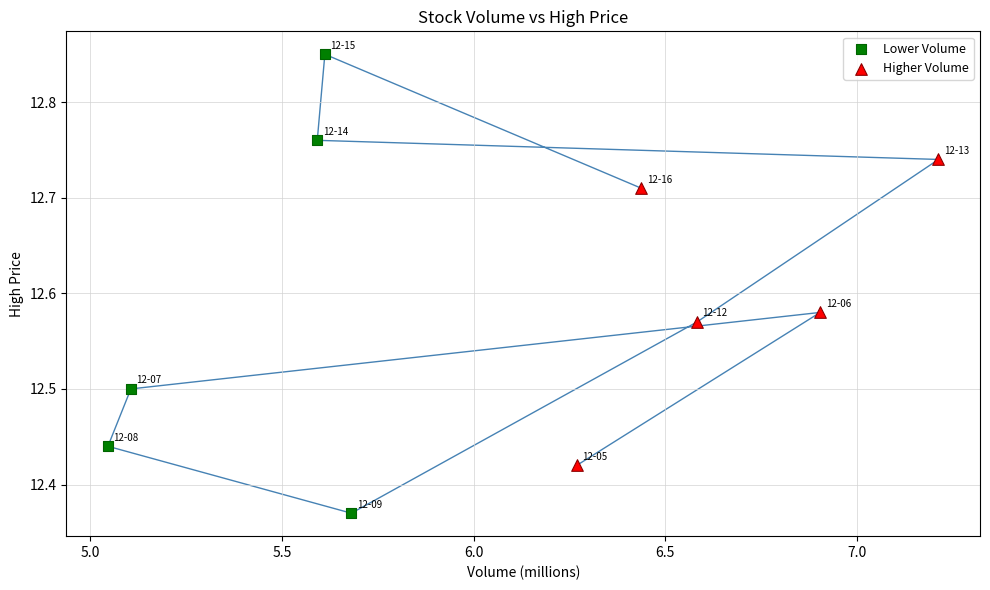

What are all the series names shown in the legend?

Lower Volume, Higher Volume